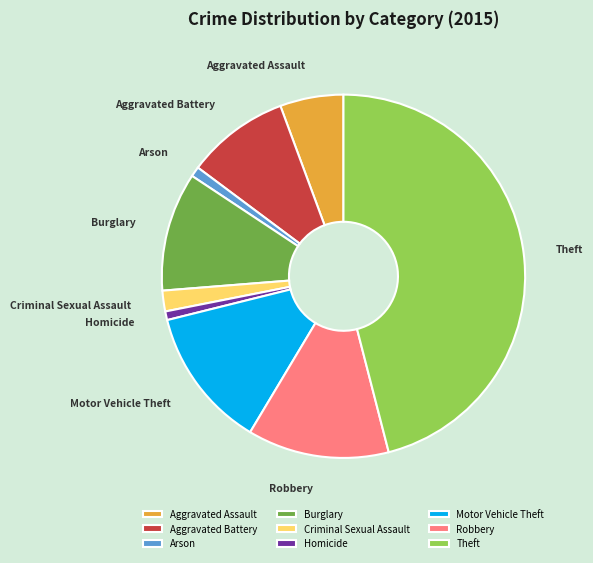

Which slice is the largest?

Theft